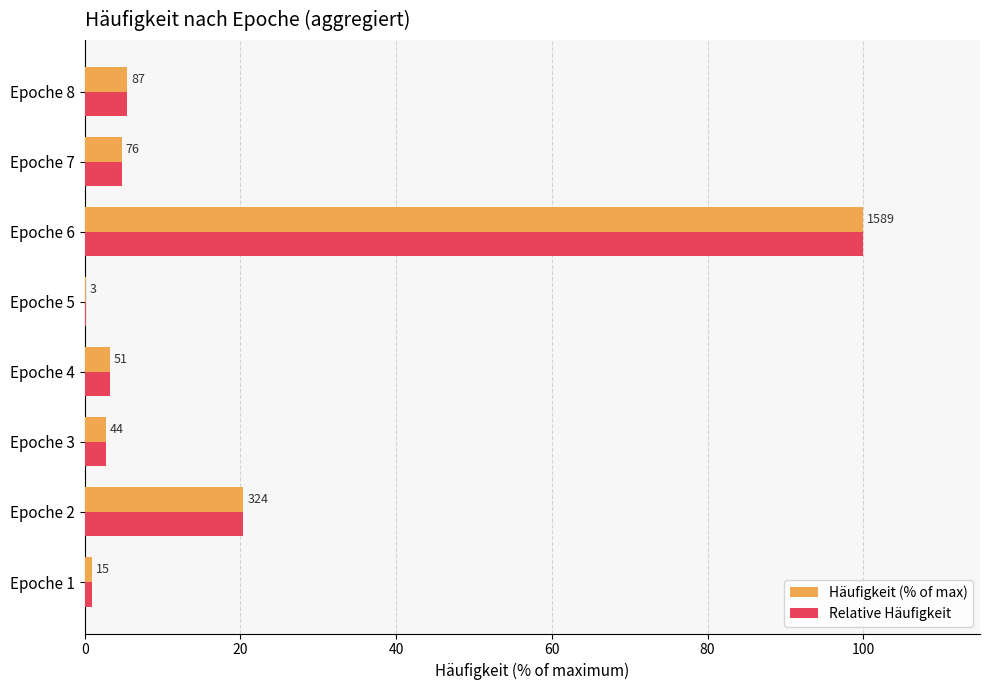

What are all the series names shown in the legend?

Häufigkeit (% of max), Relative Häufigkeit